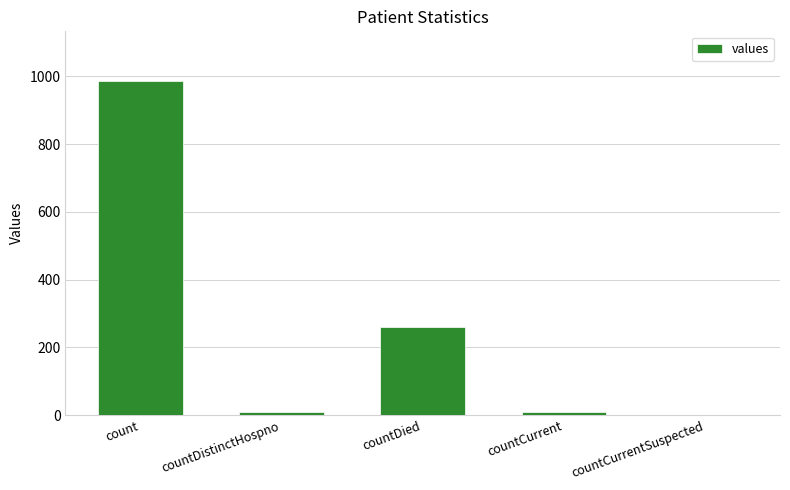

Where is the data nearest to the value 492?

countDied